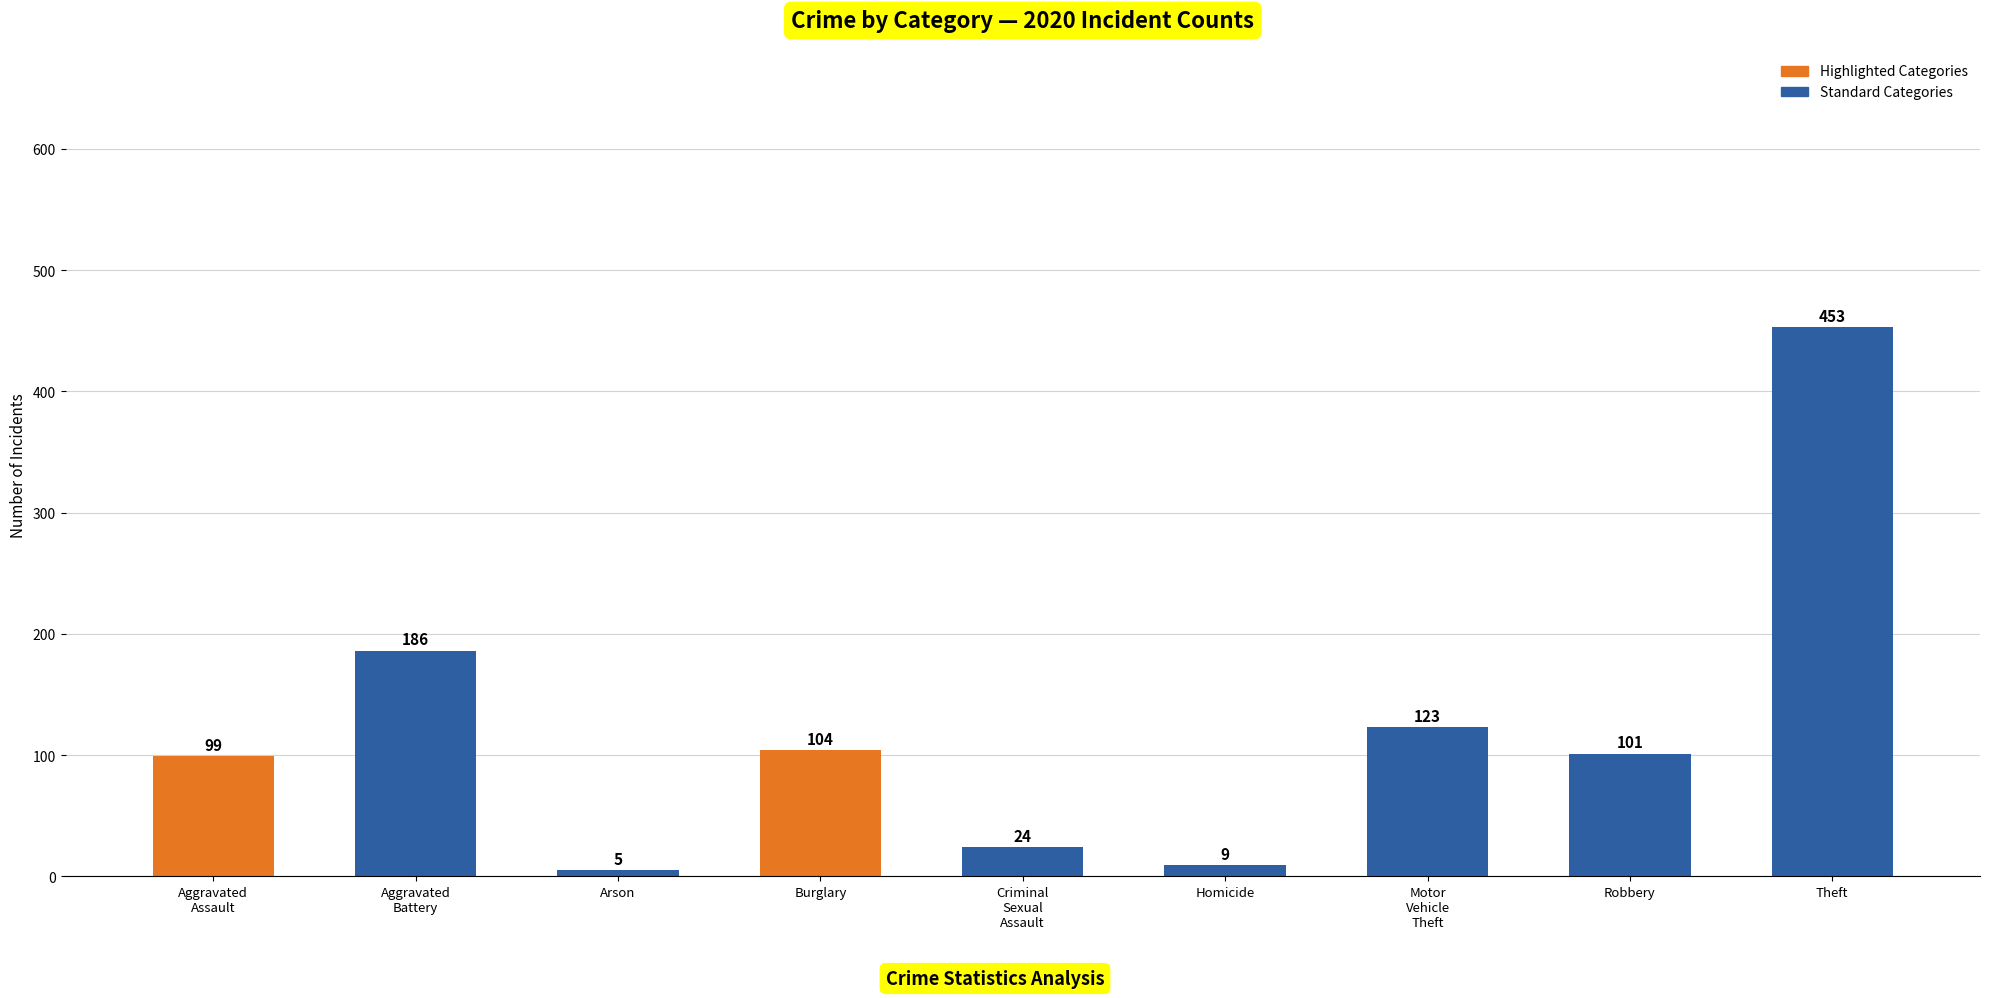

Which category has the highest value across all series?

Theft